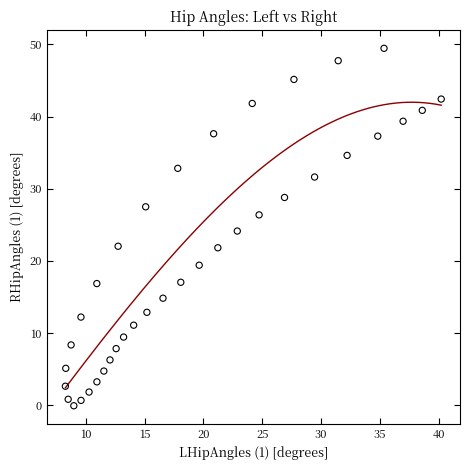

What is the range of Y values (max minus min)?

49.5